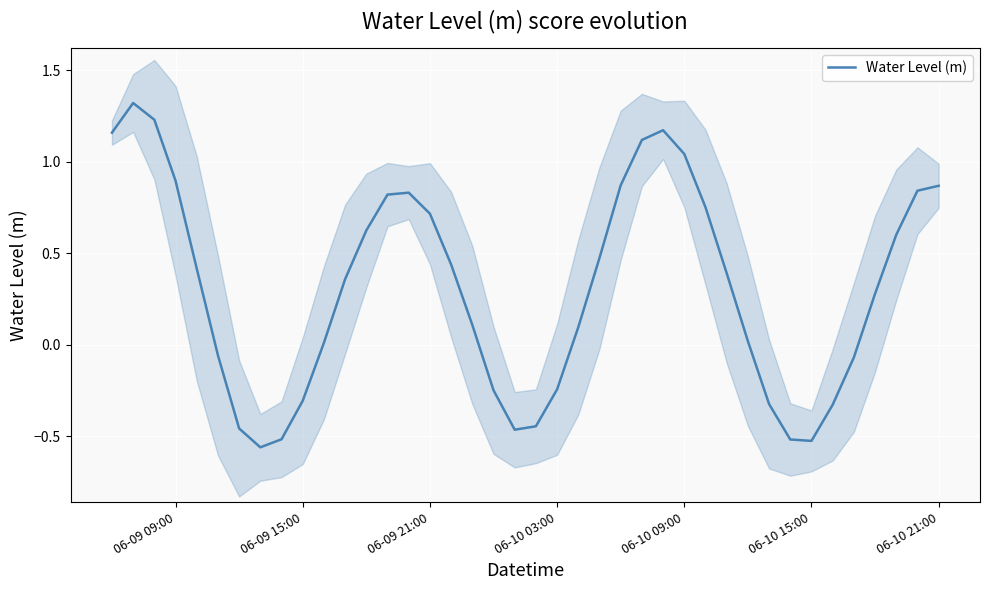

The value of Water Level (m) at 06-10 21:00 is 0.3. True or false?

False